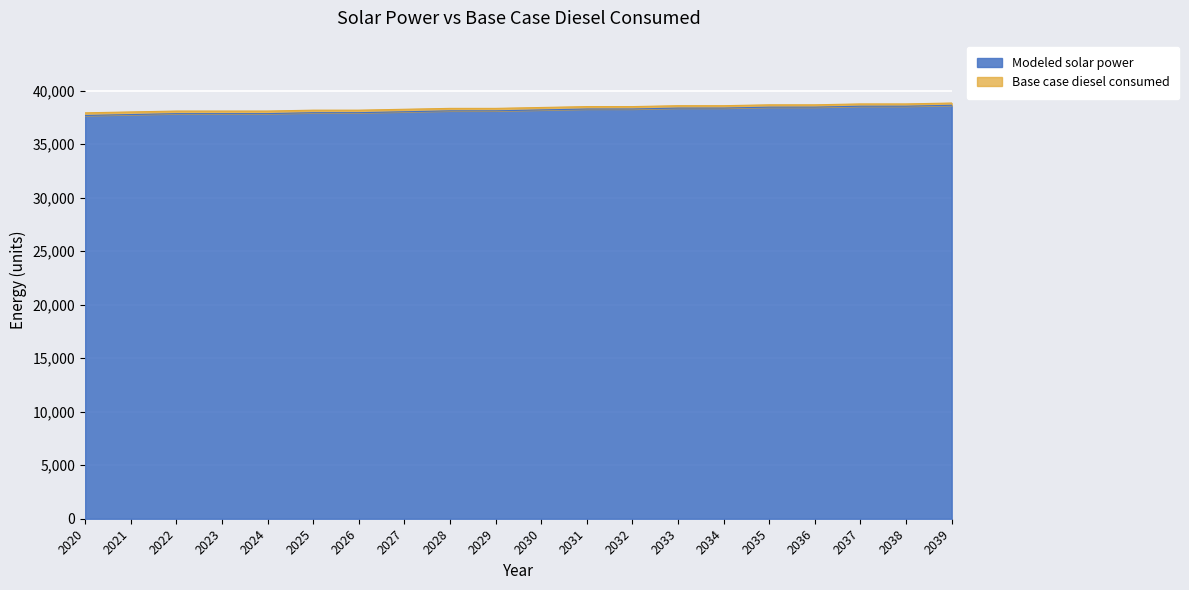

Reading right to left, what are all the values shown in this chart?

Modeled solar power: 38621.2	38536.1	38534.4	38449.3	38447.6	38362.5	38360.7	38275.6	38273.8	38188.6	38103.4	38101.6	38016.4	37931.2	37929.3	37844.0	37842.1	37840.1	37754.9	37669.5
Base case diesel consumed: 38833.3	38750.0	38750.0	38666.7	38666.7	38583.3	38583.3	38500.0	38500.0	38416.7	38333.3	38333.3	38250.0	38166.7	38166.7	38083.3	38083.3	38083.3	38000.0	37916.7